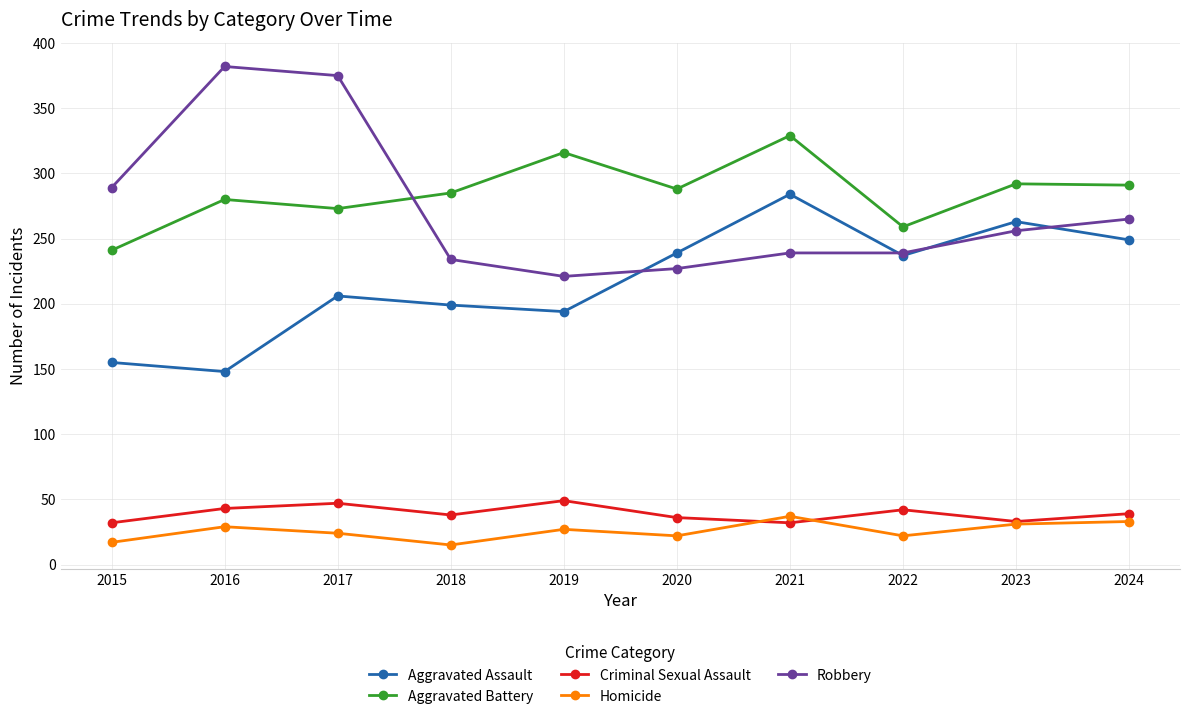

What is the value of the Criminal Sexual Assault point at the 7th from the left?

32